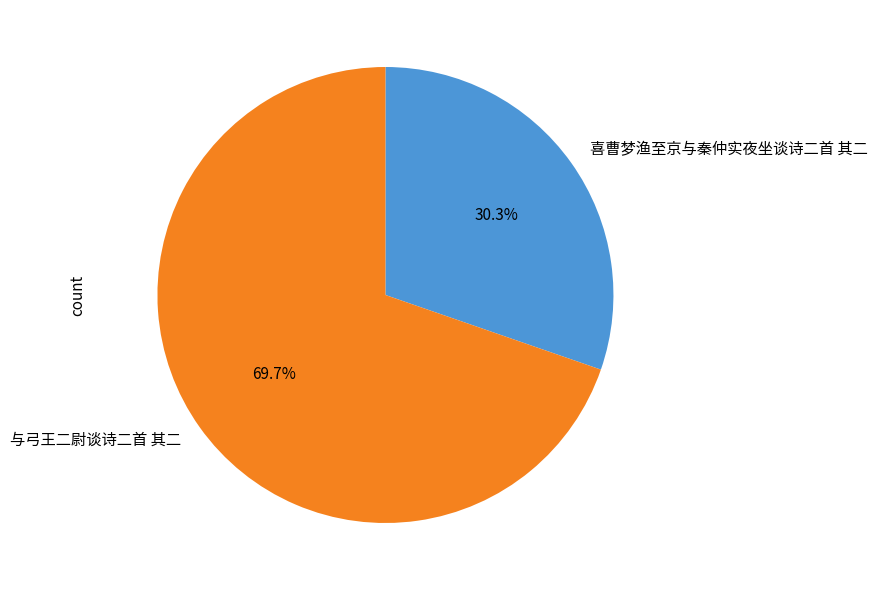

To the nearest percent, what percentage of the pie is 喜曹梦渔至京与秦仲实夜坐谈诗二首 其二?

30%